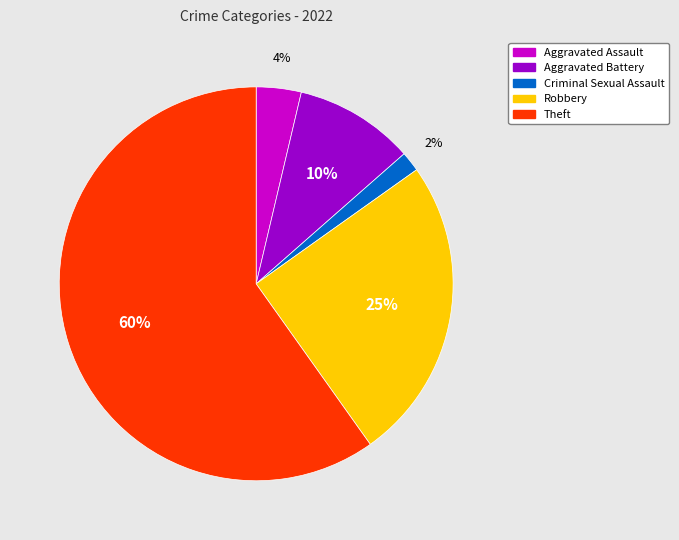

Which has a higher value, Aggravated Battery or Robbery?

Robbery